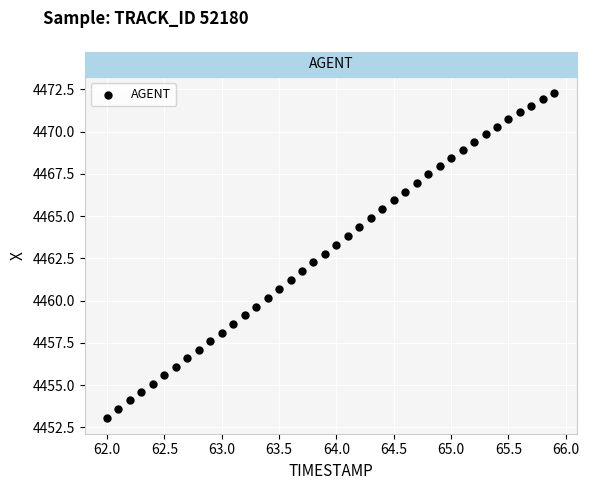

What is the range of Y values (max minus min)?

19.2